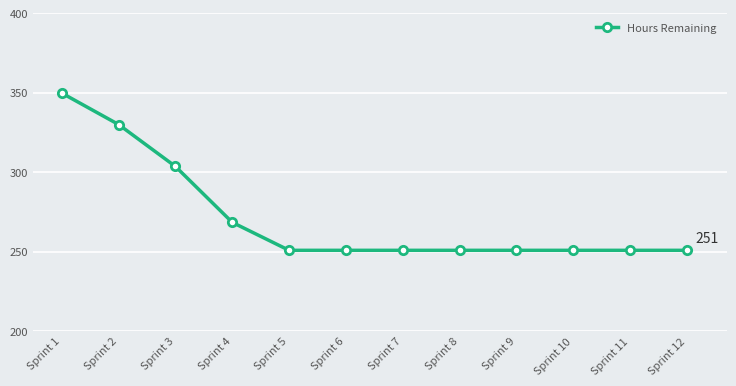

What is the difference between the second highest and second lowest values?

79.2